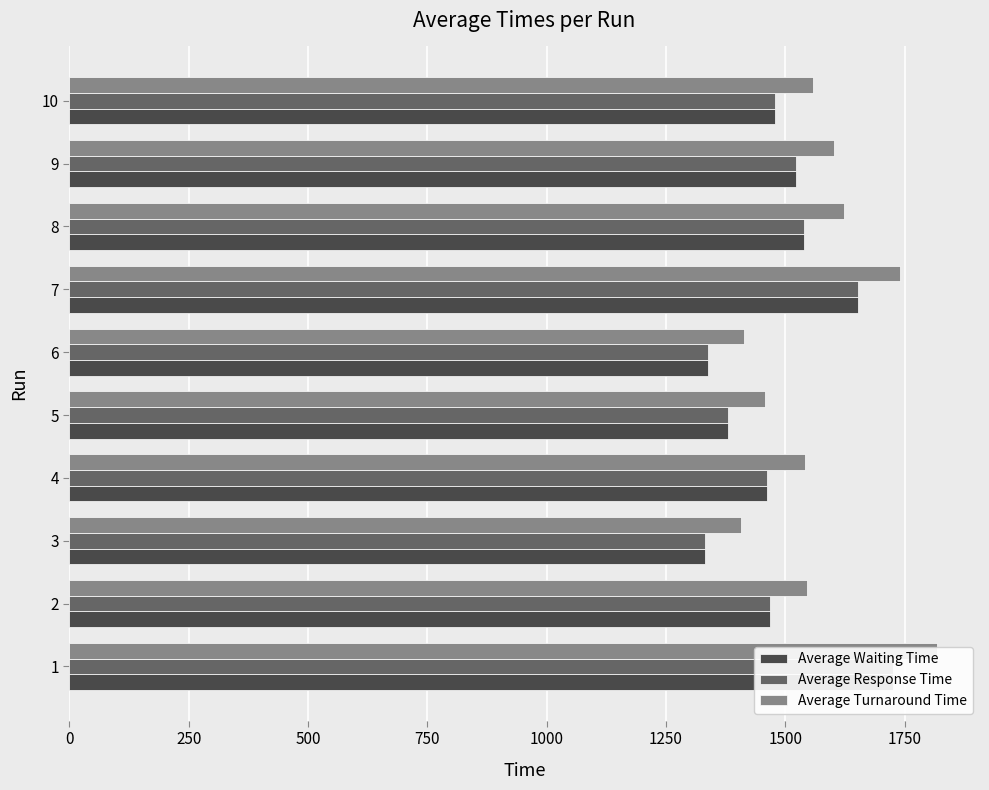

At 8, list the series in order from largest to smallest.

Average Turnaround Time, Average Waiting Time, Average Response Time